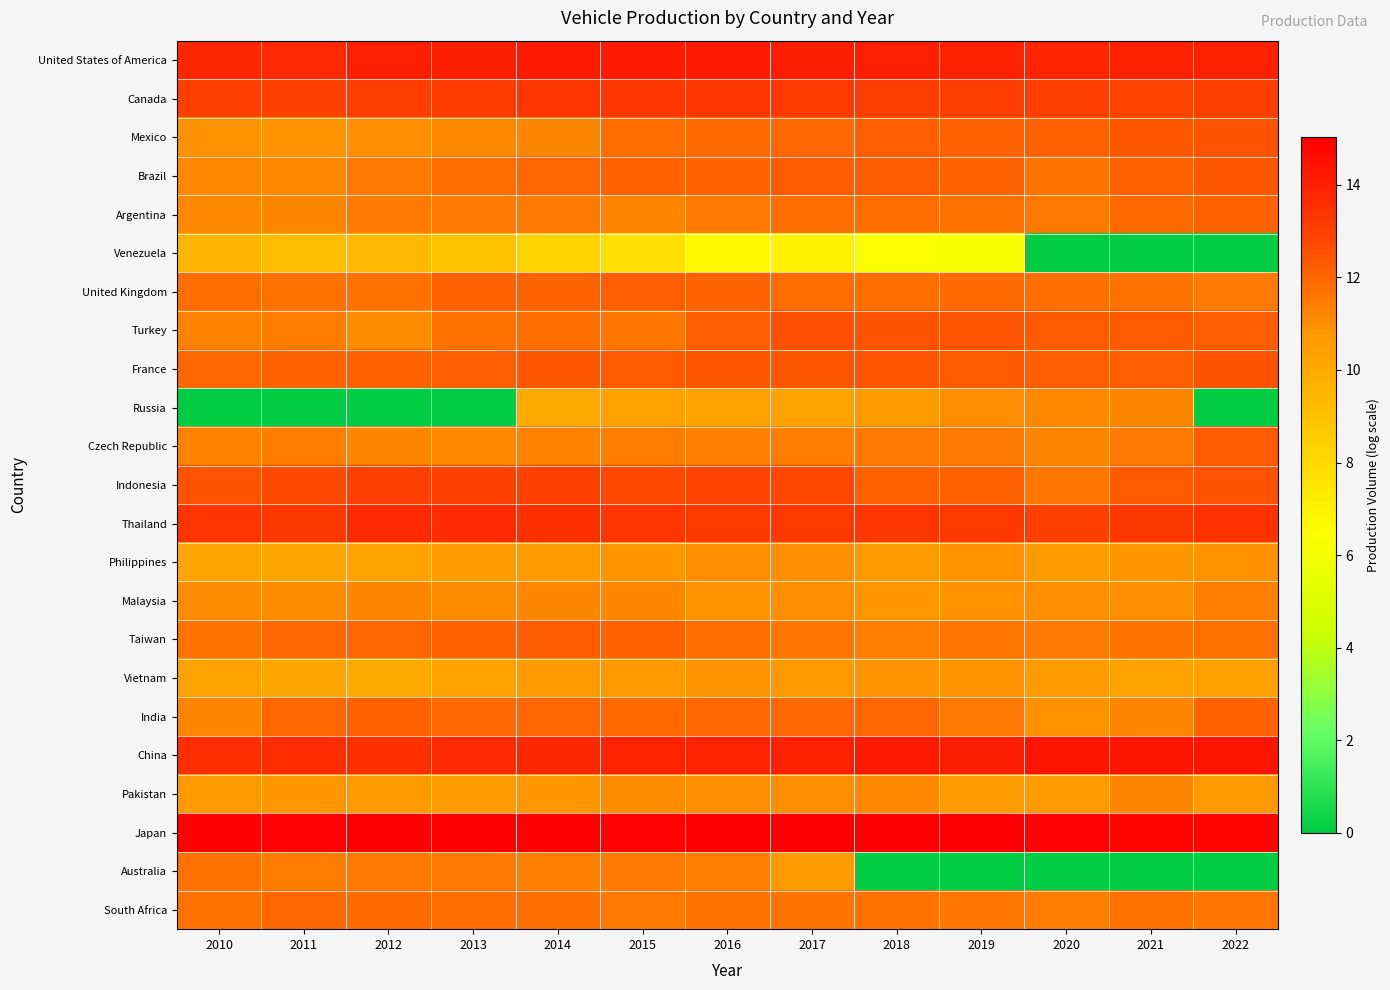

Between 2017 and 2018, which is larger?

2017